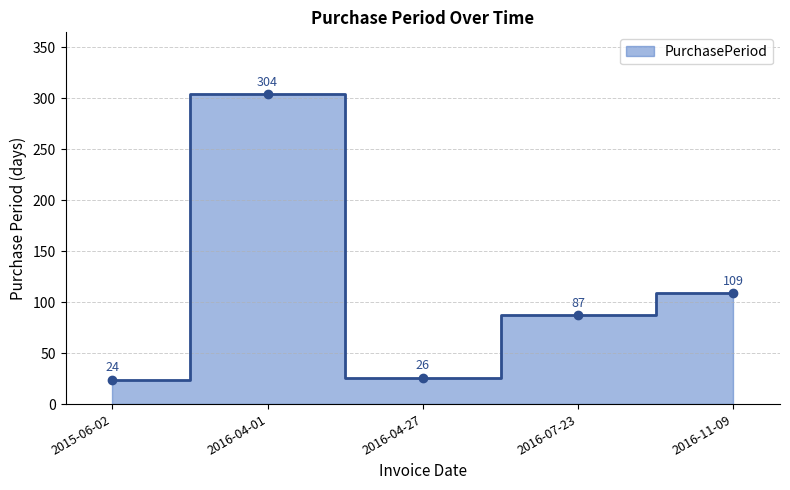

List the labels in order of value, smallest first.

2015-06-02, 2016-04-27, 2016-07-23, 2016-11-09, 2016-04-01